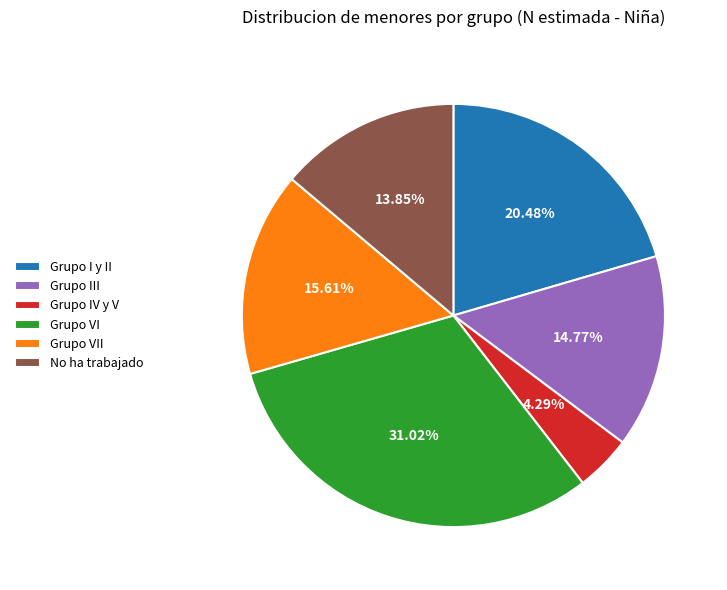

How many segments does this pie chart have?

6